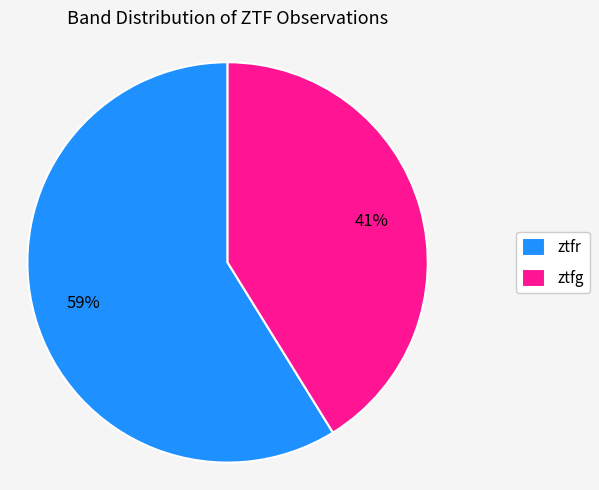

To the nearest percent, what portion does ztfg represent?

41%